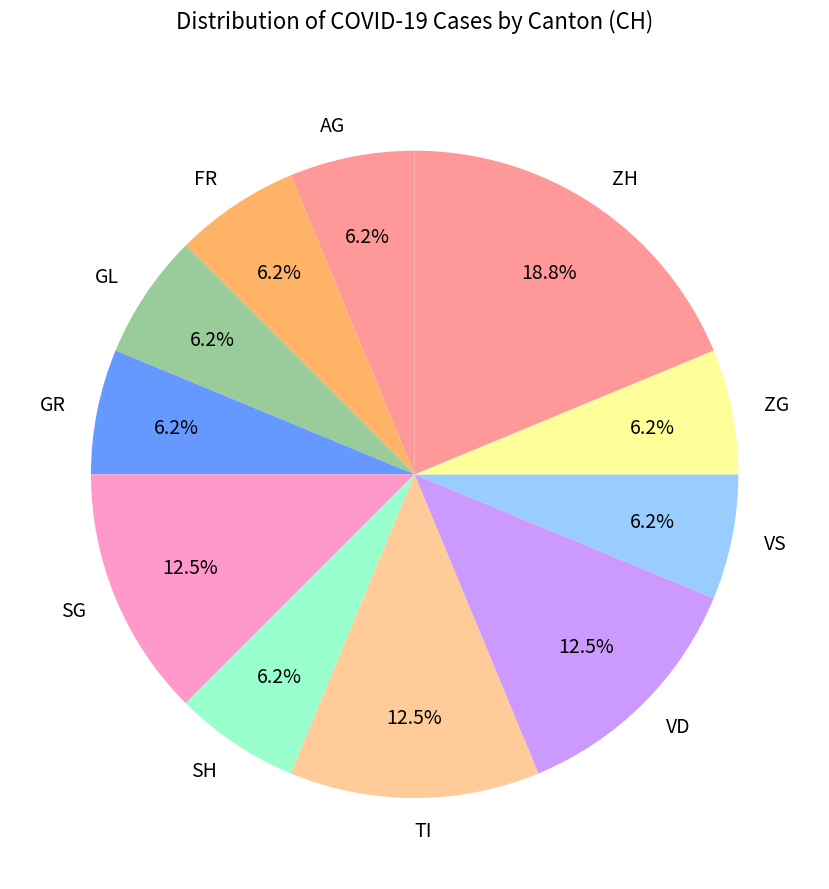

How many segments does this pie chart have?

11